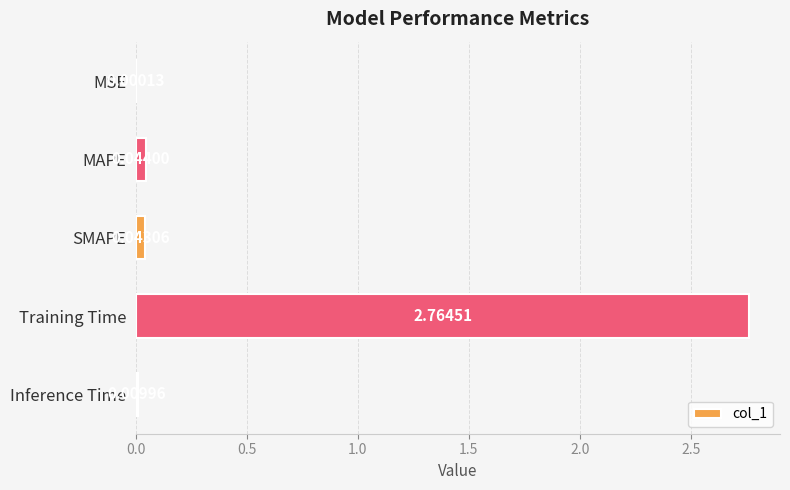

Between Inference Time and MAPE, which is larger?

MAPE